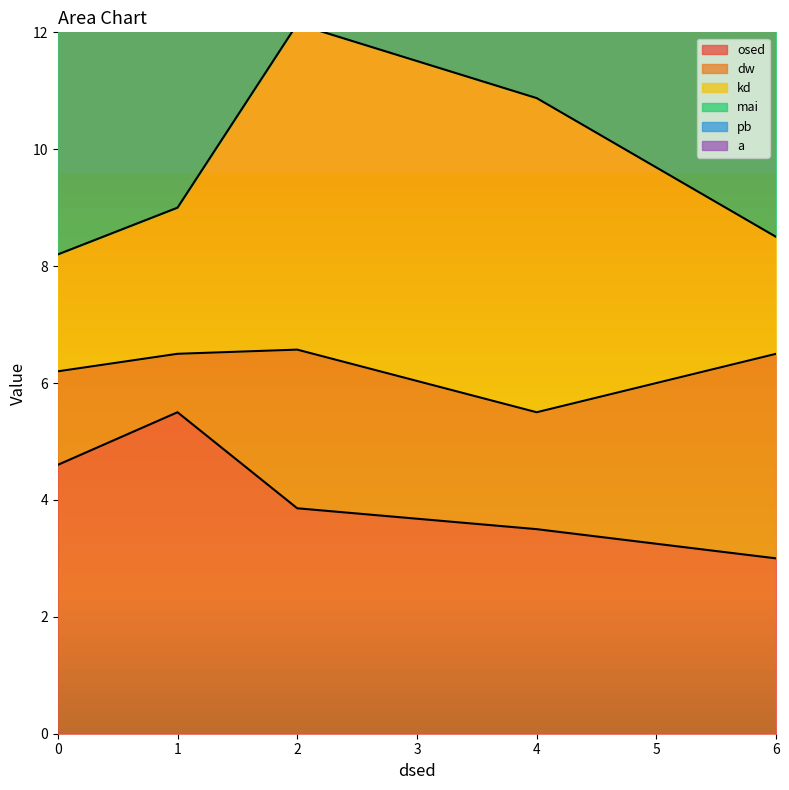

After their last crossing, which series has the higher values: a or dw?

a